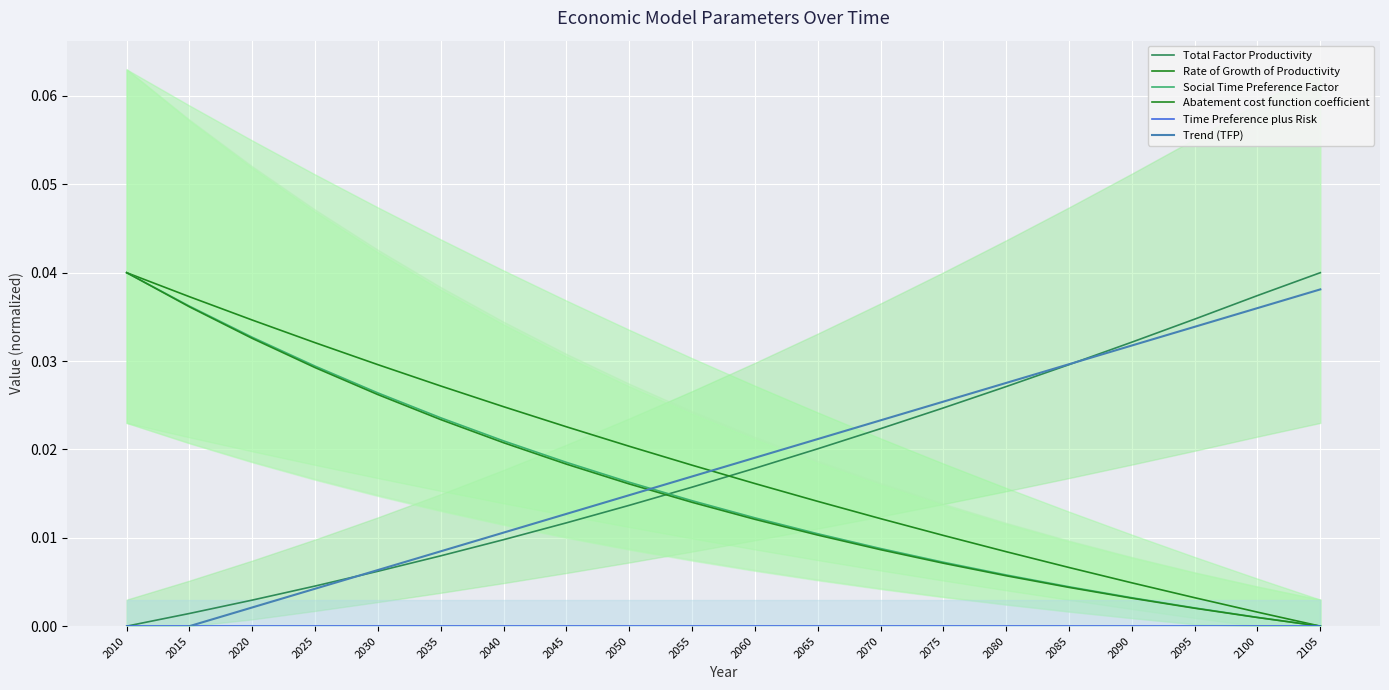

The value of Trend (TFP) at 2095 is 0.0. True or false?

True